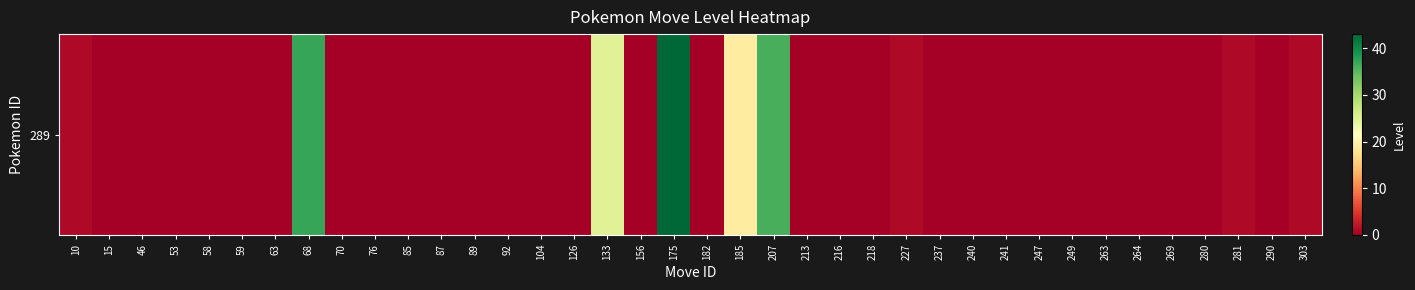

Rank the categories by value from highest to lowest.

175, 68, 207, 133, 185, 10, 227, 281, 303, 15, 46, 53, 58, 59, 63, 70, 76, 85, 87, 89, 92, 104, 126, 156, 182, 213, 216, 218, 237, 240, 241, 247, 249, 263, 264, 269, 280, 290